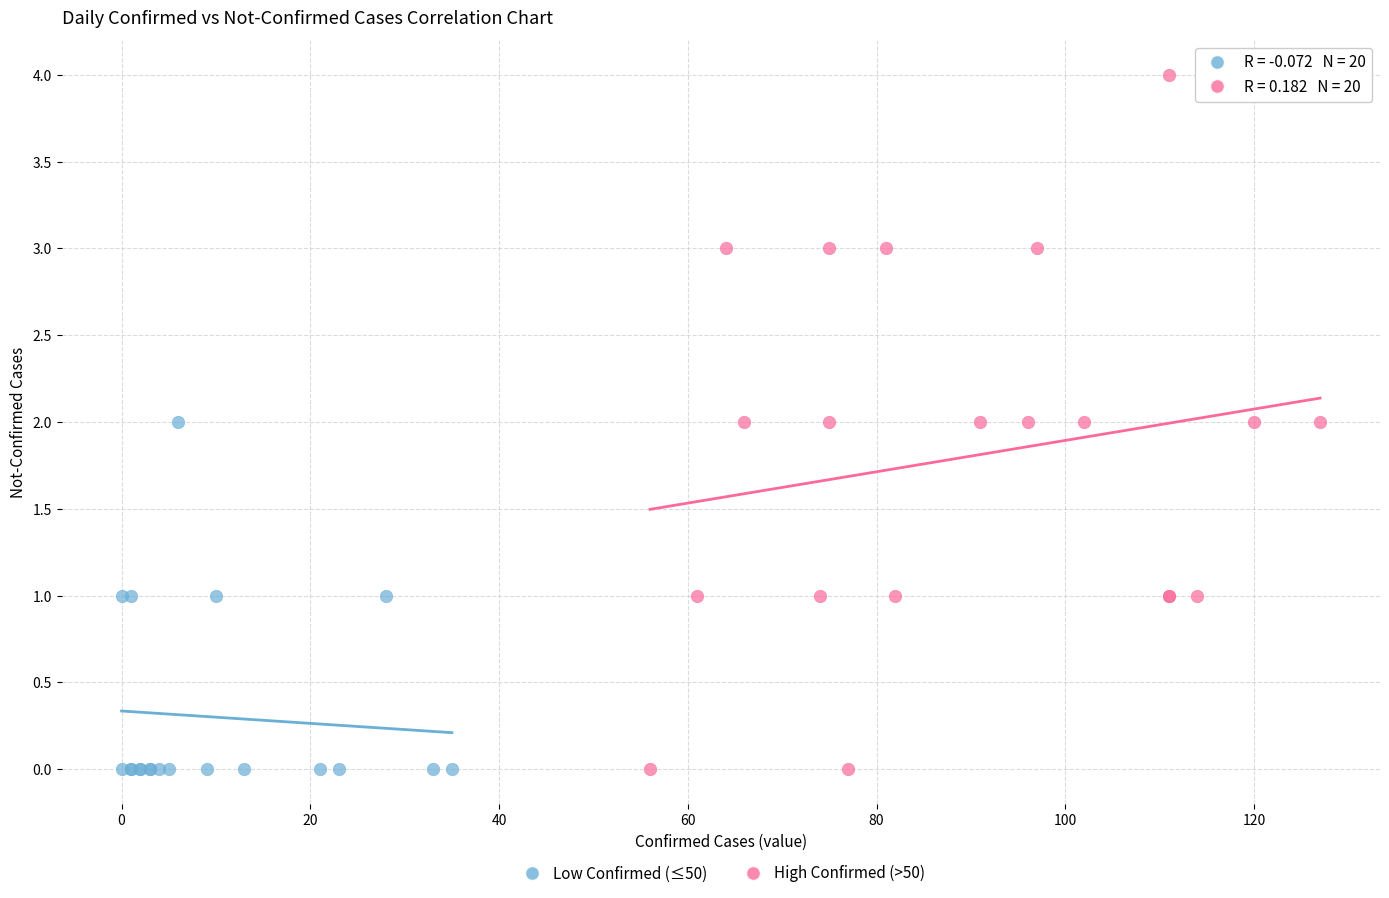

Which series contains the highest Y value?

High Confirmed (>50)